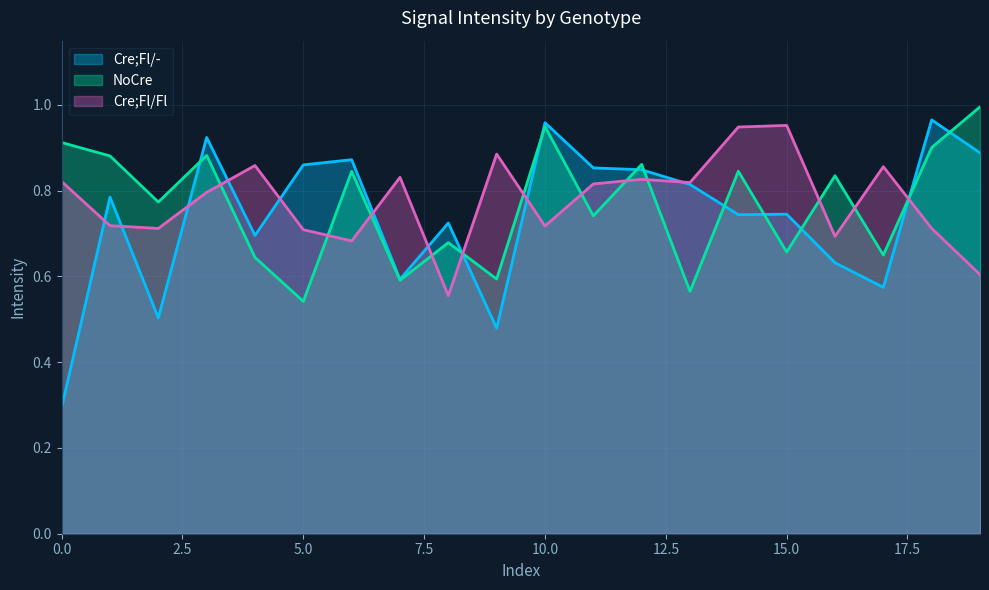

The value of Cre;Fl/Fl at 6 is 0.2. True or false?

False